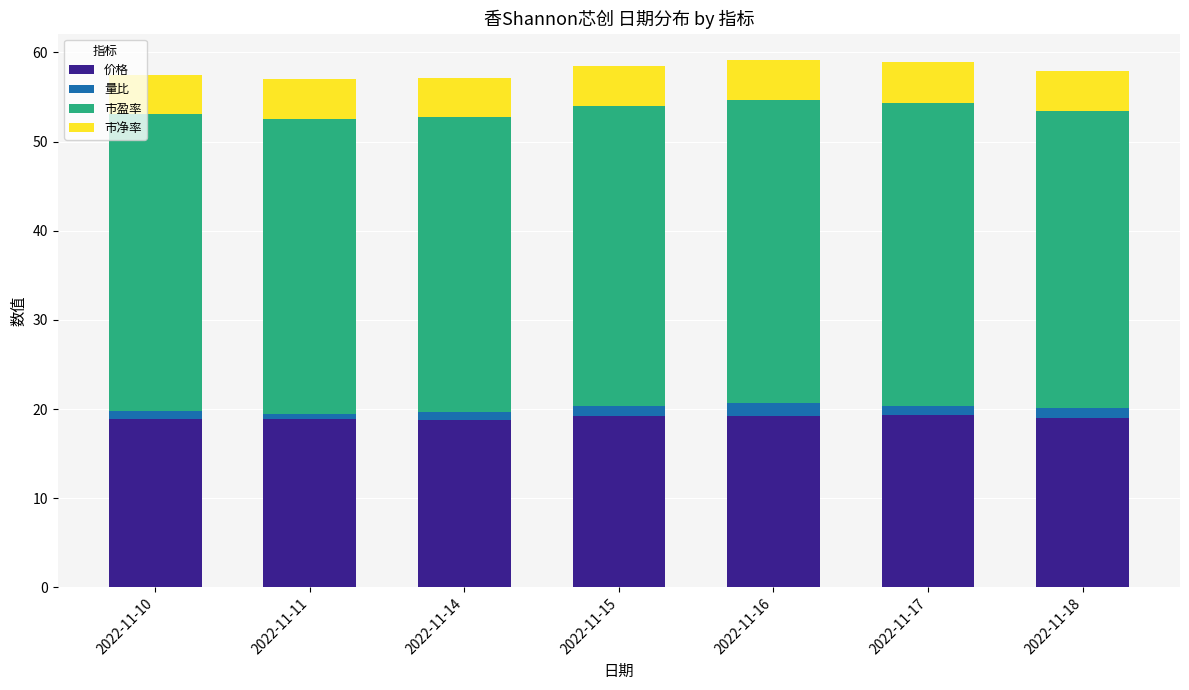

What is the value of the 价格 bar at the 7th from the left?

18.9